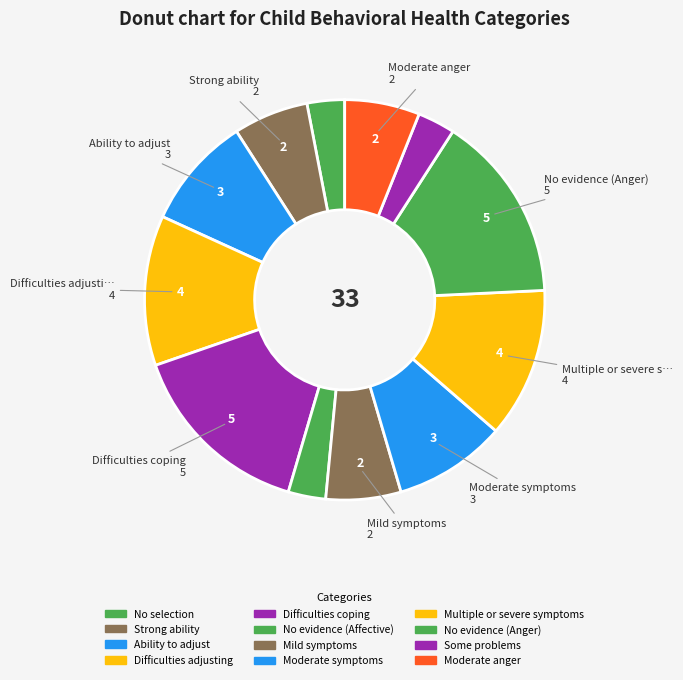

To the nearest percent, what is the combined percentage of Moderate anger and No selection?

9%